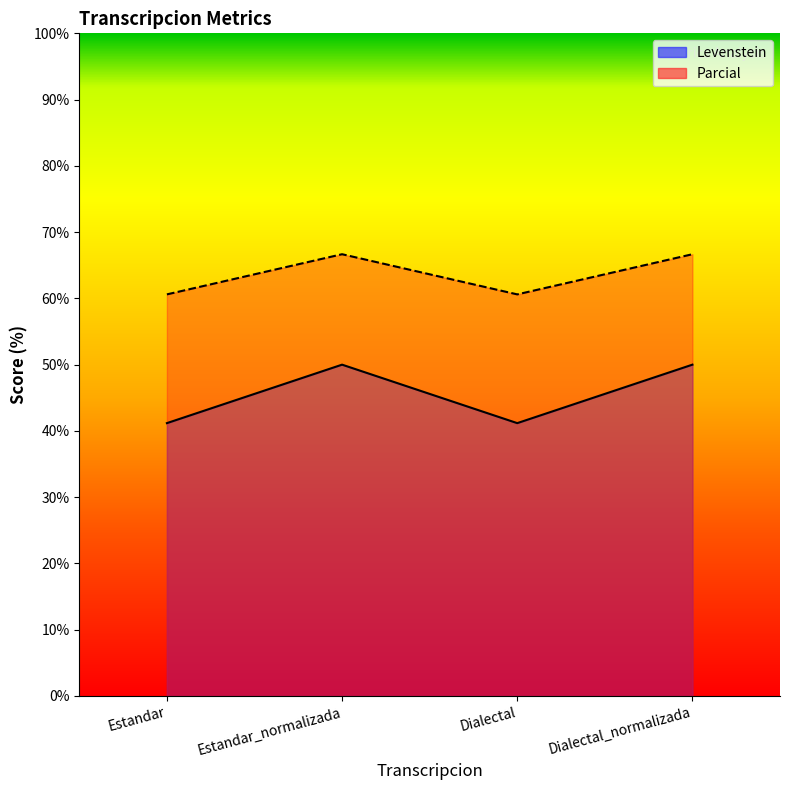

What are all the series names shown in the legend?

Levenstein, Parcial